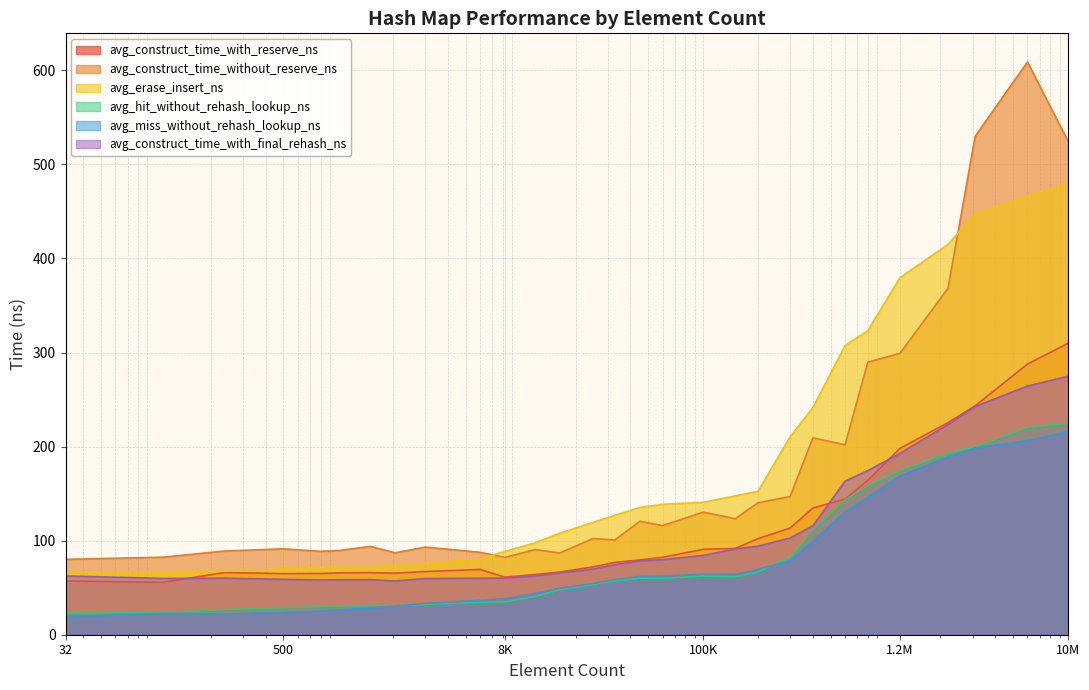

Does the chart have visible grid lines?

Yes